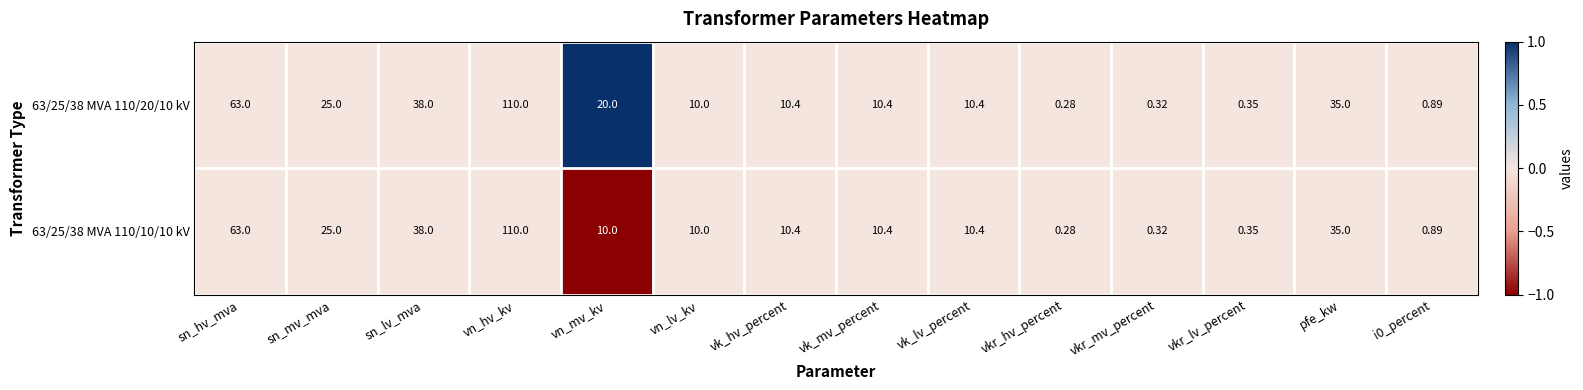

Is the value of 63/25/38 MVA 110/20/10 kV at vk_lv_percent greater than the value of 63/25/38 MVA 110/10/10 kV at sn_hv_mva?

No